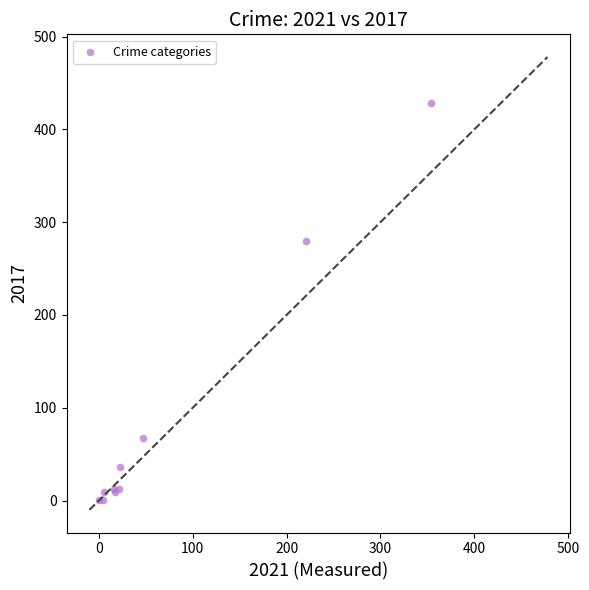

What Y value in the scatter plot is closest to 214?

280